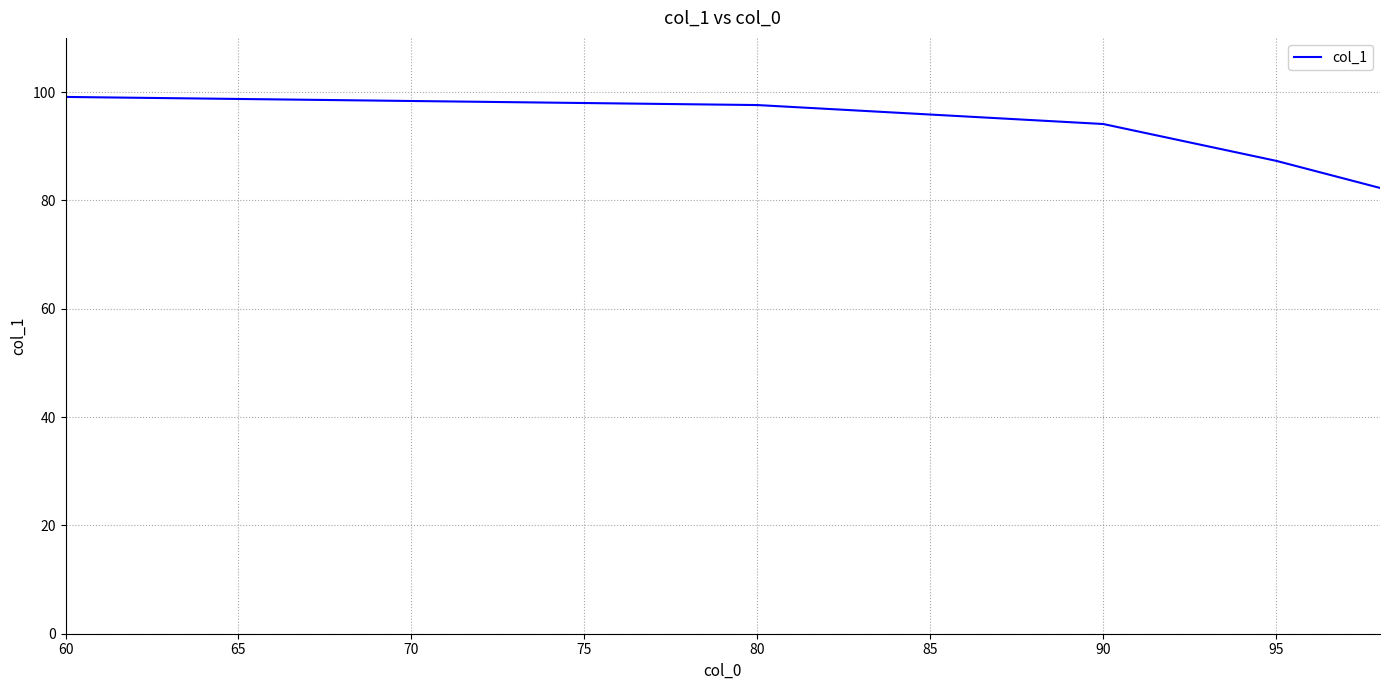

True or false: there are more than 1 points higher than both neighbors.

False